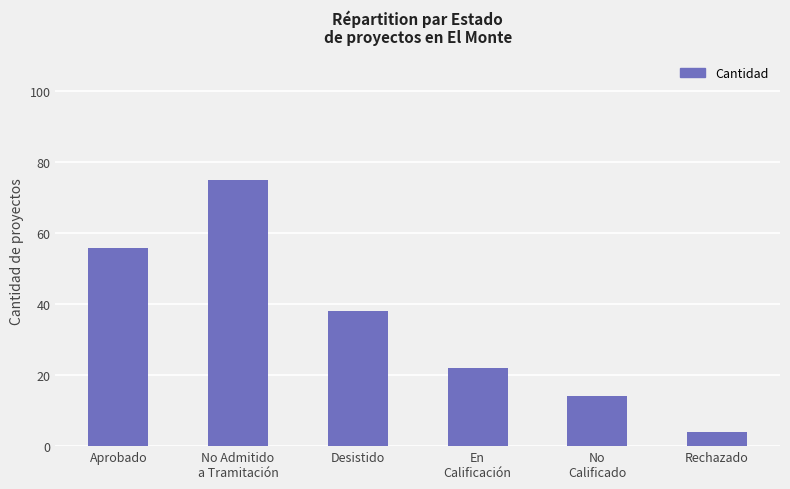

What is the sum of the values at Desistido and No
Calificado?

52